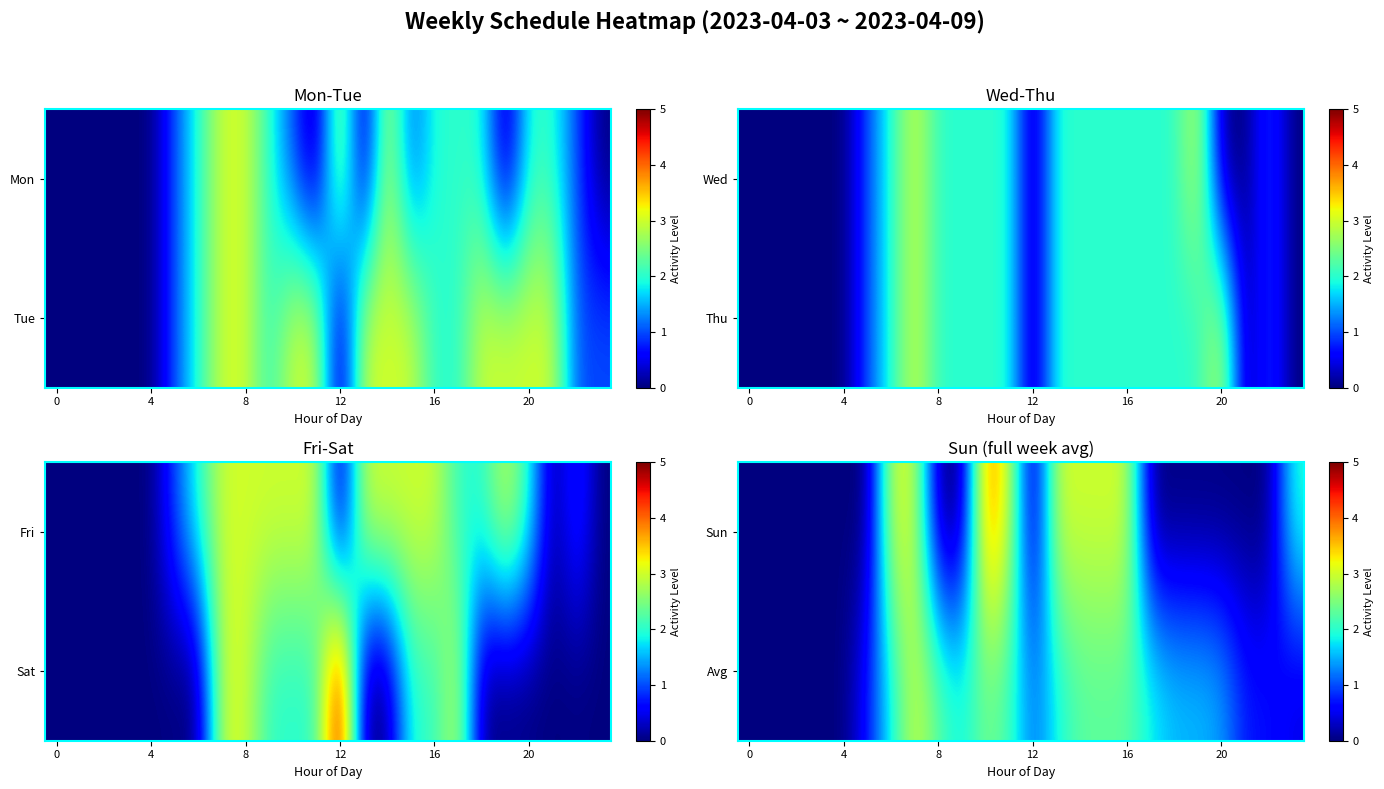

What is the greatest value displayed?

4.0